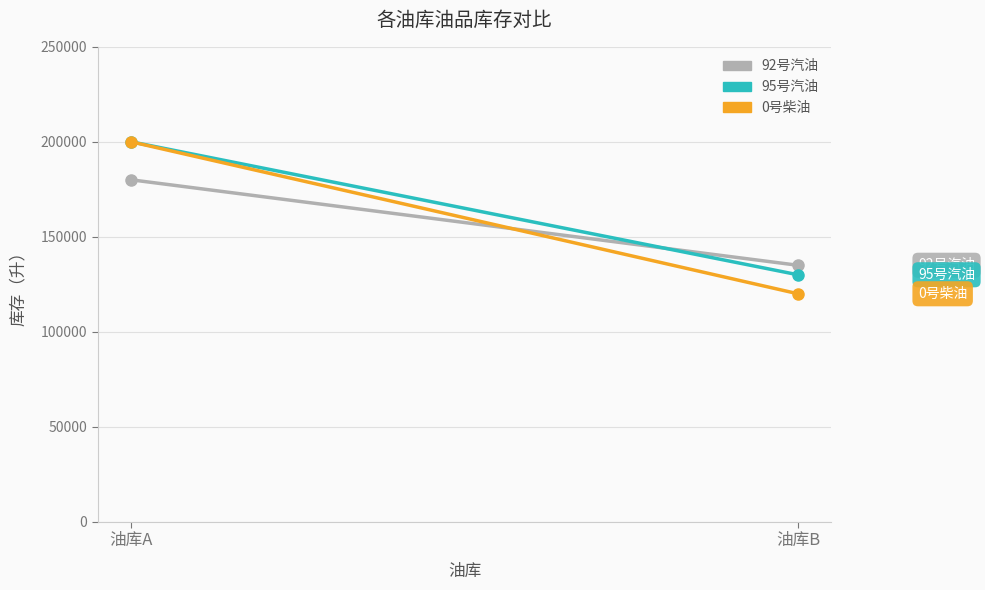

At how many categories does at least one series exceed 132476?

2